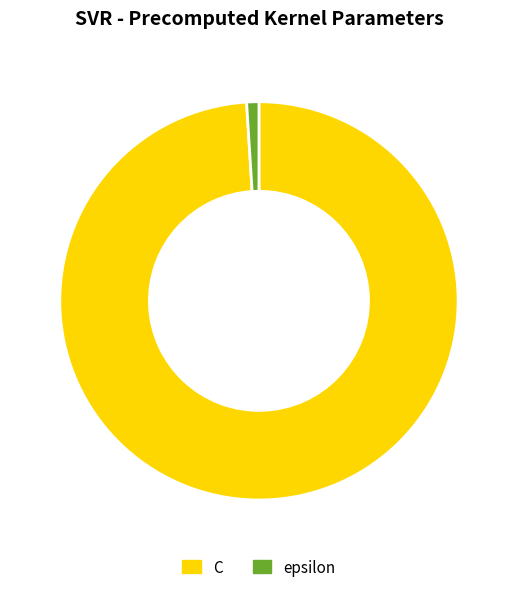

True or false: C accounts for 89% of the total.

False